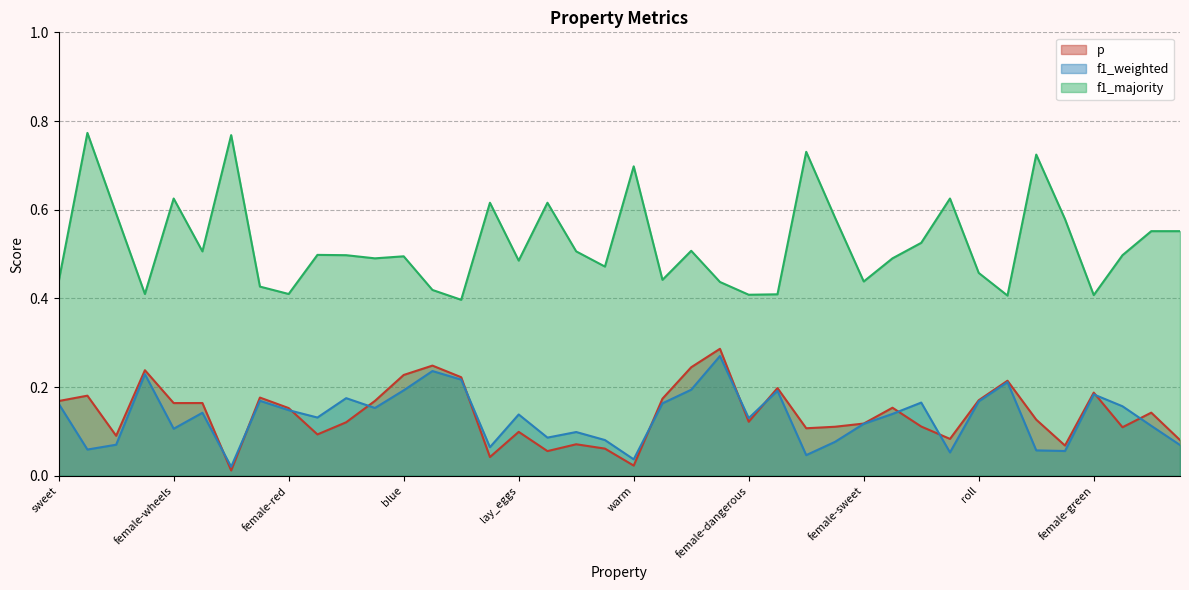

What are all the series names shown in the legend?

p, f1_weighted, f1_majority